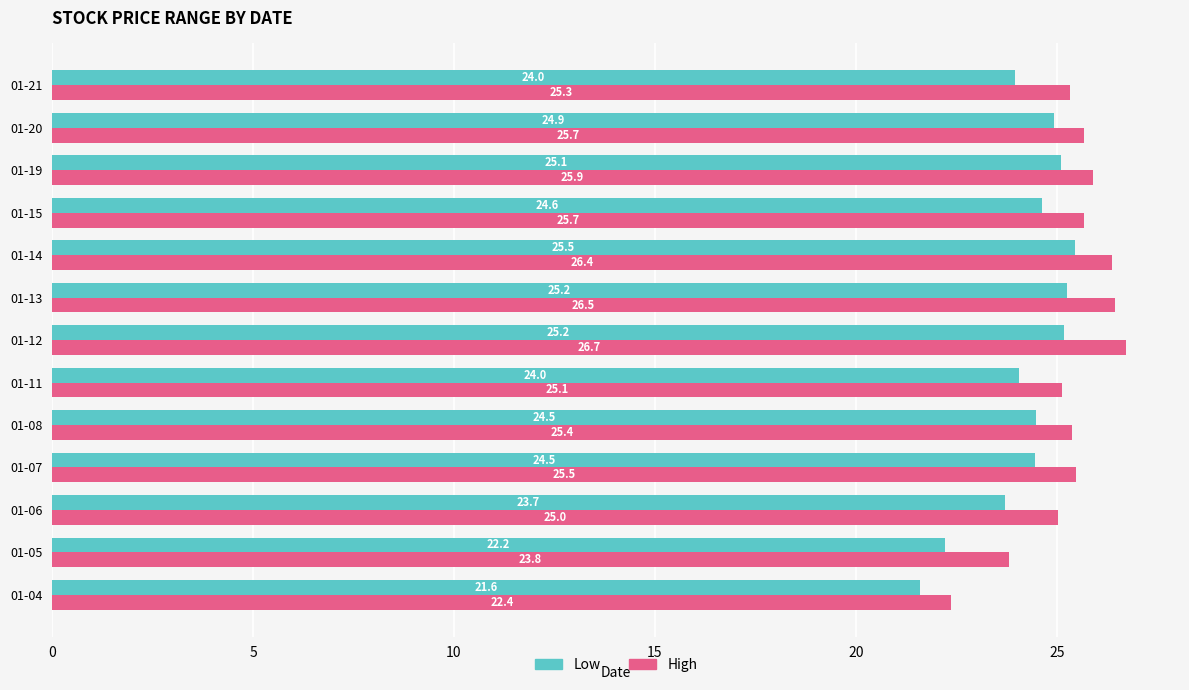

What is the lowest value of the High series?

22.4